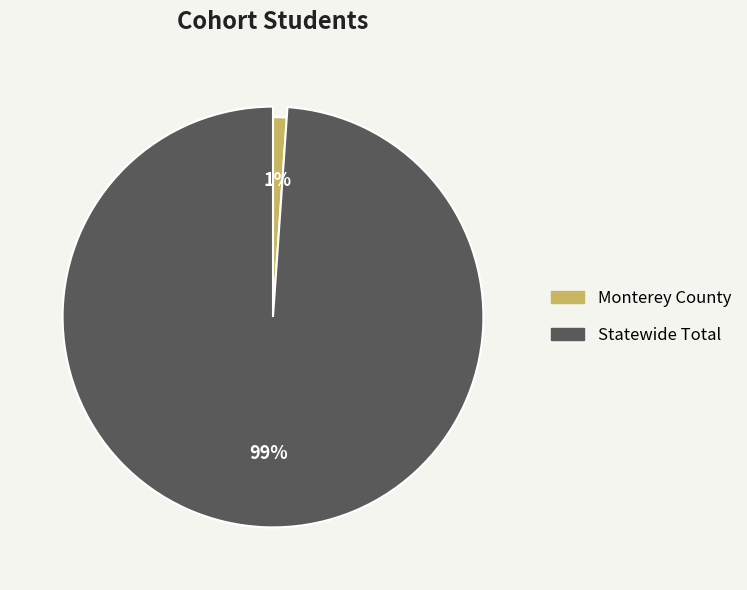

What percentage is NOT represented by Statewide Total?

1.1%